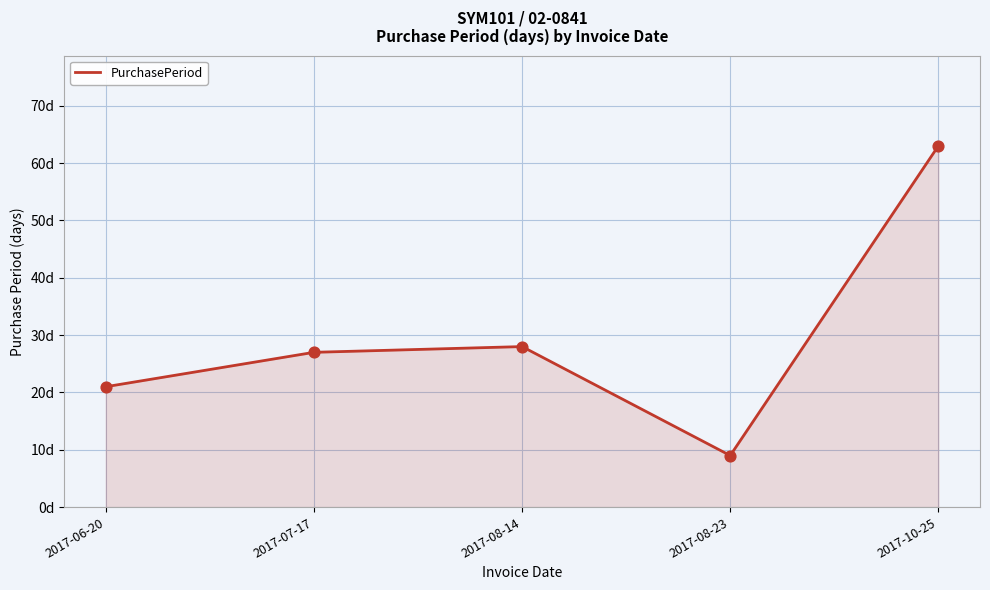

What is the ratio of the value at 2017-07-17 to the value at 2017-06-20?

1.3